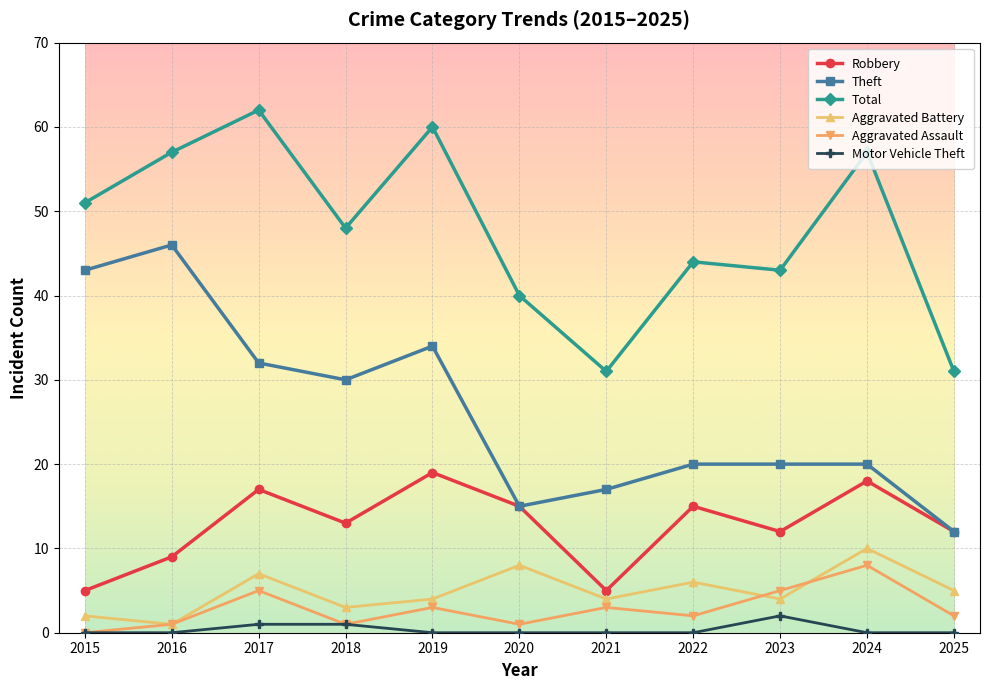

True or false: Total and Robbery cross at least once.

False